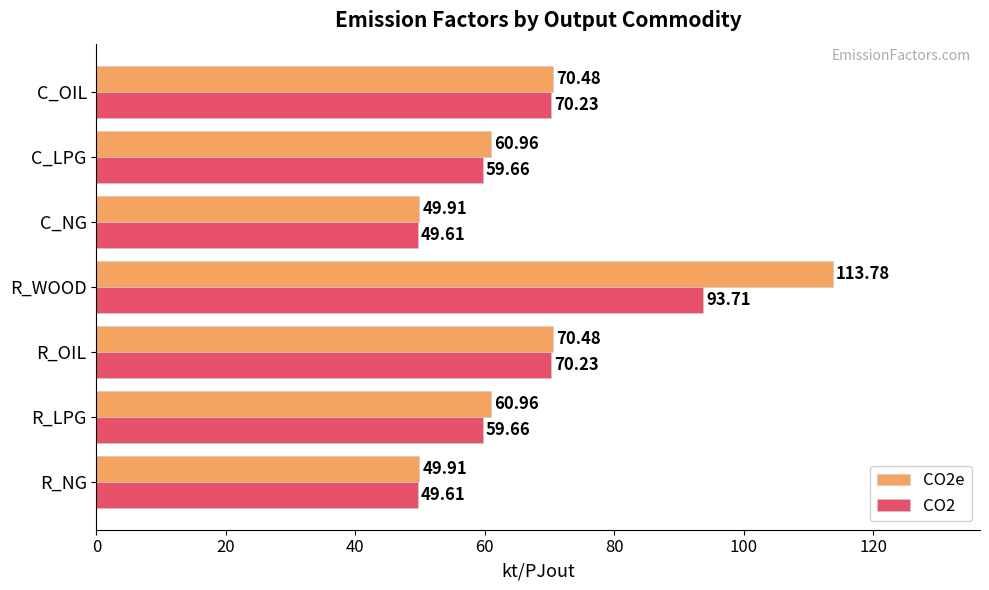

Is the value of CO2 at R_NG greater than the value of CO2e at C_OIL?

No